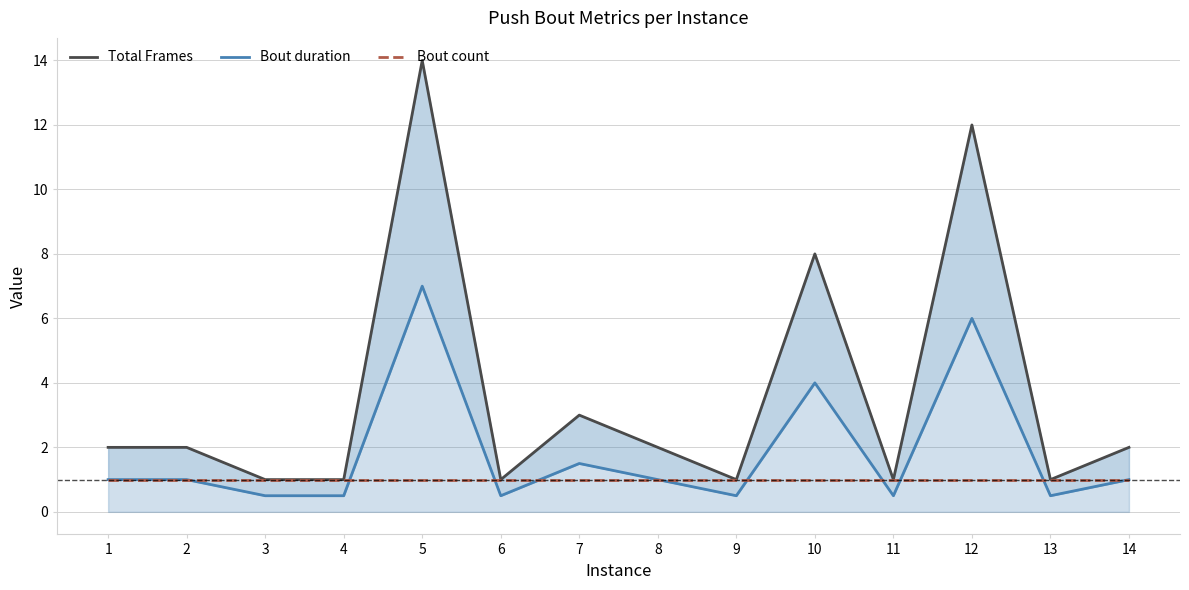

What are all the series names shown in the legend?

Total Frames, Bout duration, Bout count